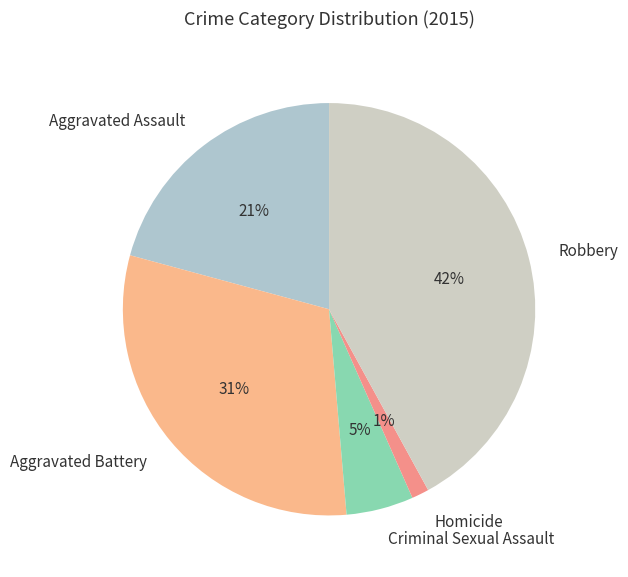

How many segments does this pie chart have?

5